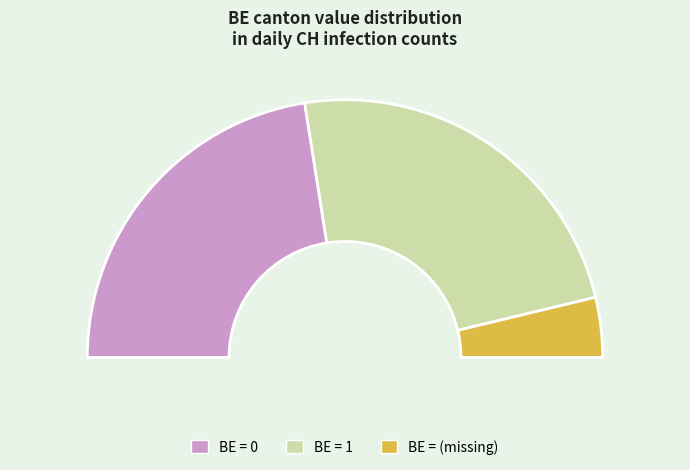

Does 0 represent more than half of the total?

No